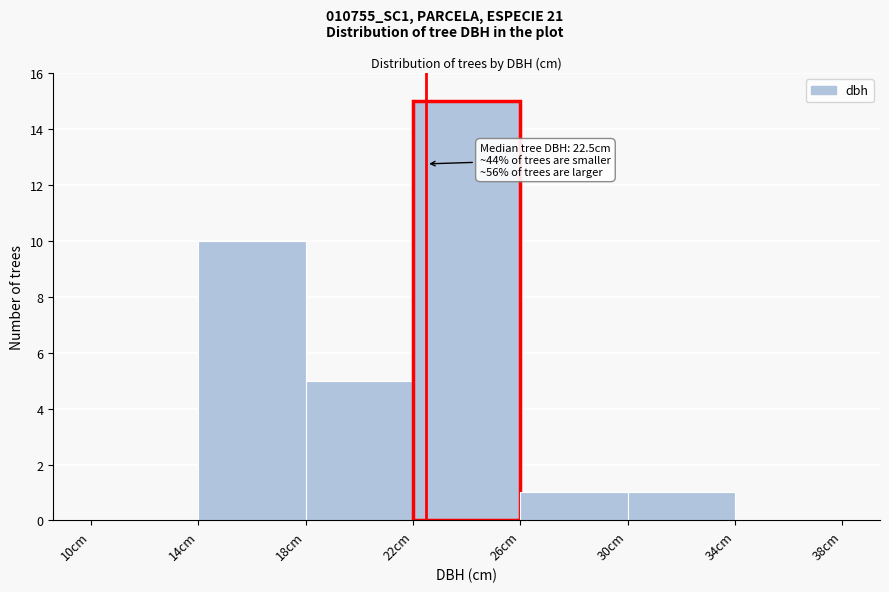

Which range on the x-axis has the tallest bar?

22 to 26